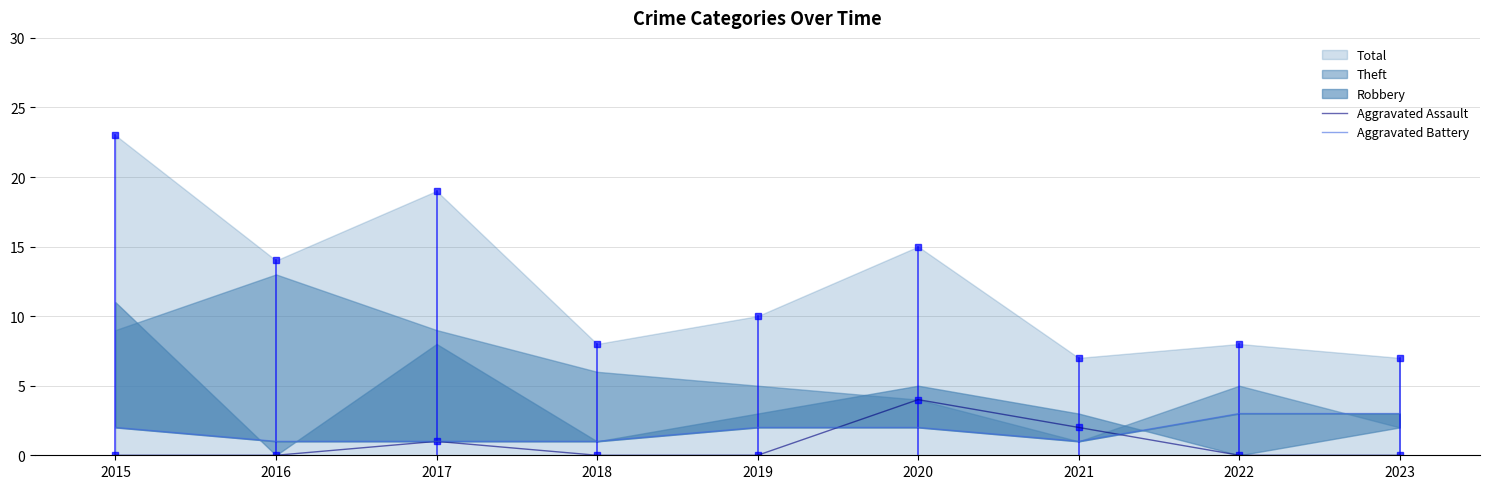

The value of Aggravated Battery at 2020 is 3. True or false?

False